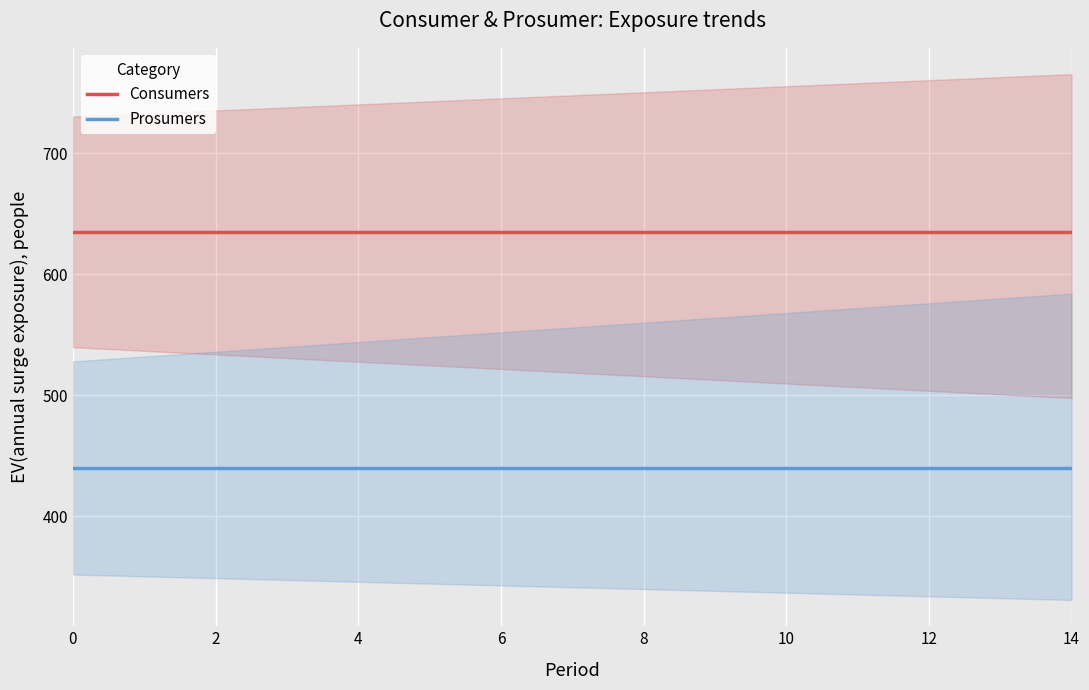

What value does the Prosumers series have at 14?

440